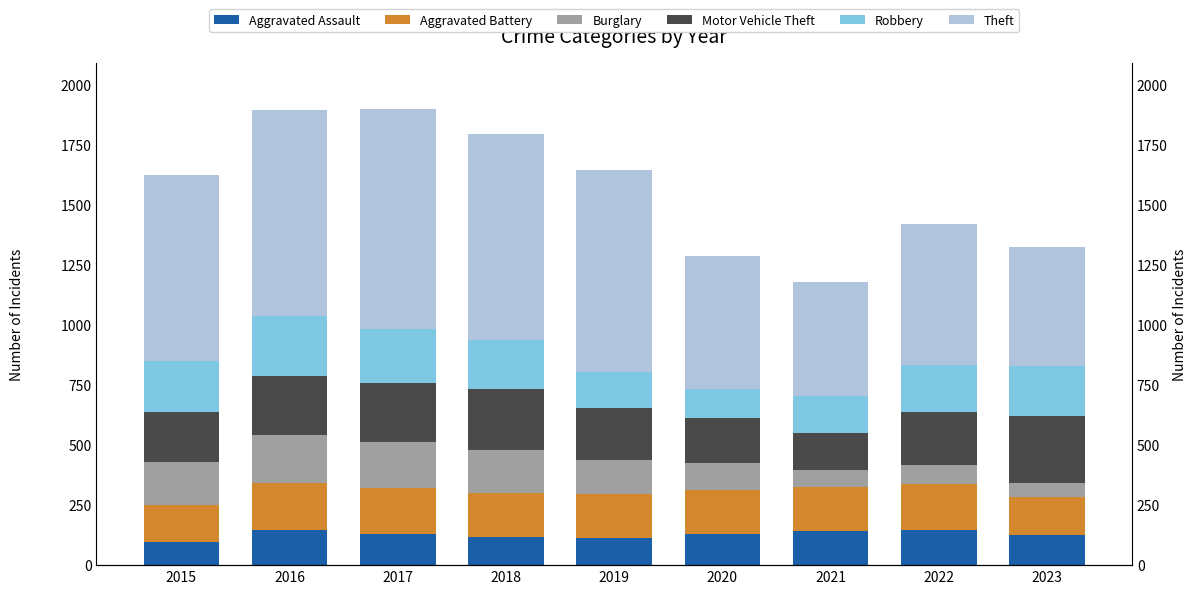

How many data points in Burglary are less than 143?

4